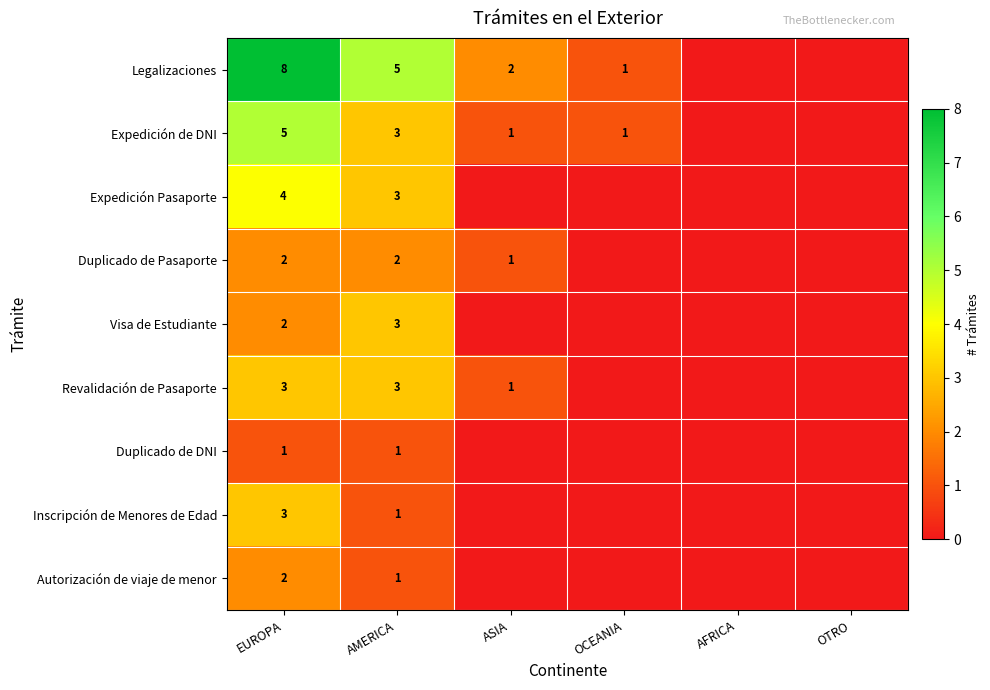

Between EUROPA and AFRICA, which is larger?

EUROPA